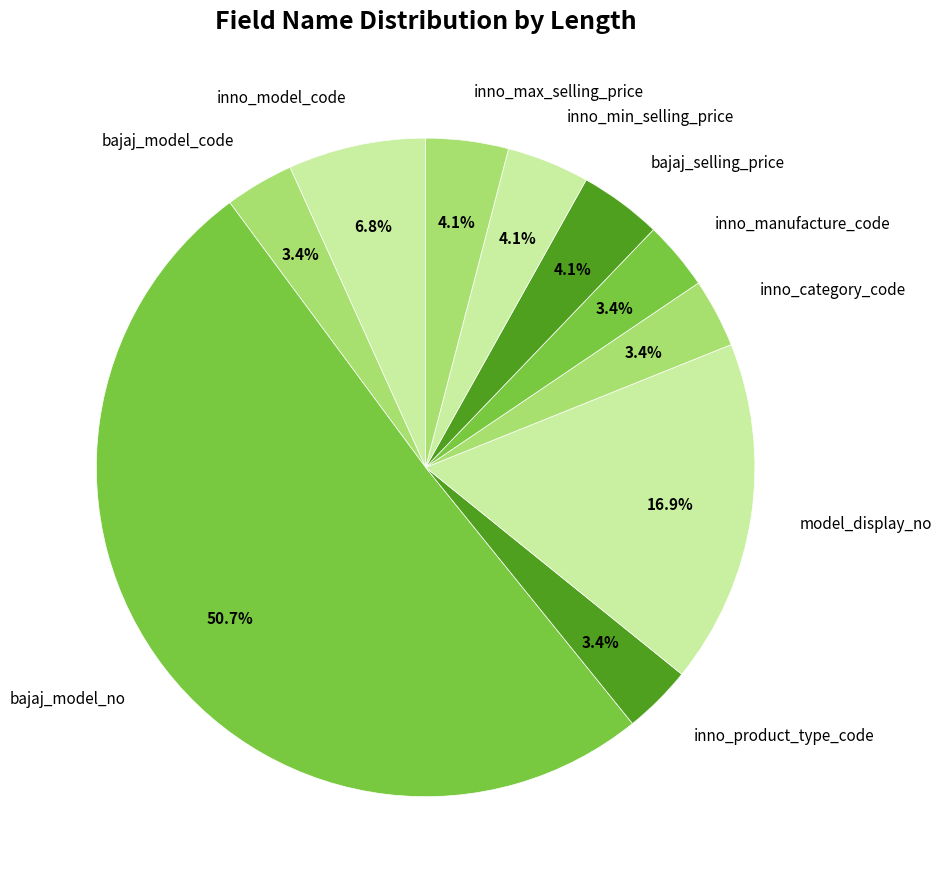

To the nearest percent, what is the difference between the largest and smallest slice percentages?

47%